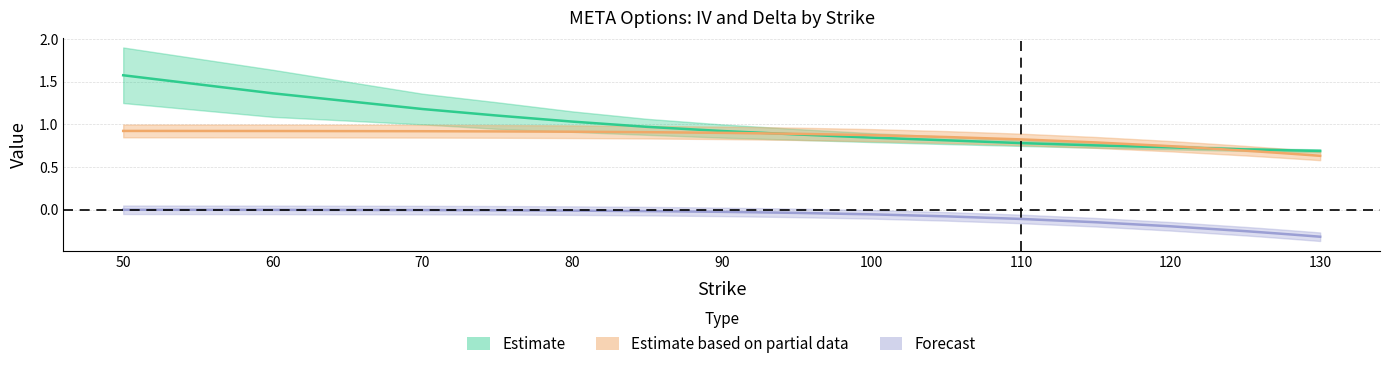

Is it true that iv_call equals 0.6 at 85?

False